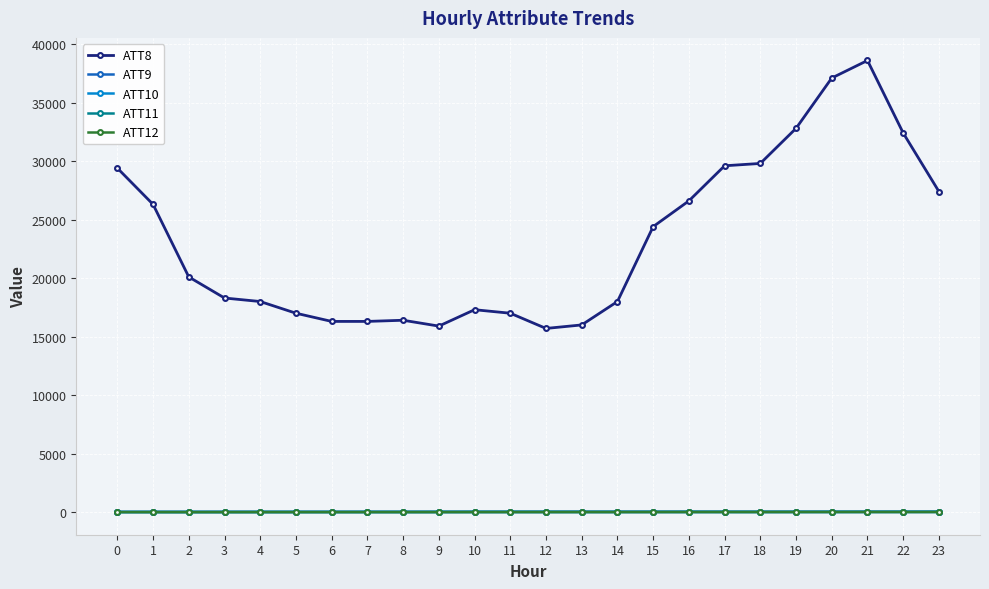

What is the value of the ATT12 point at the 13th from the left?

4.5